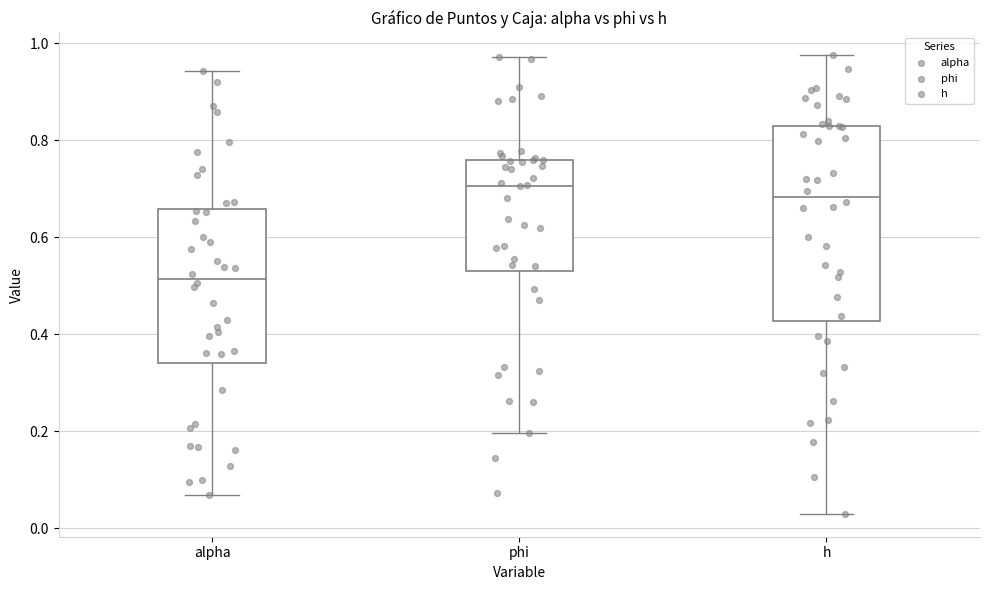

Which box's median line is the lowest?

alpha